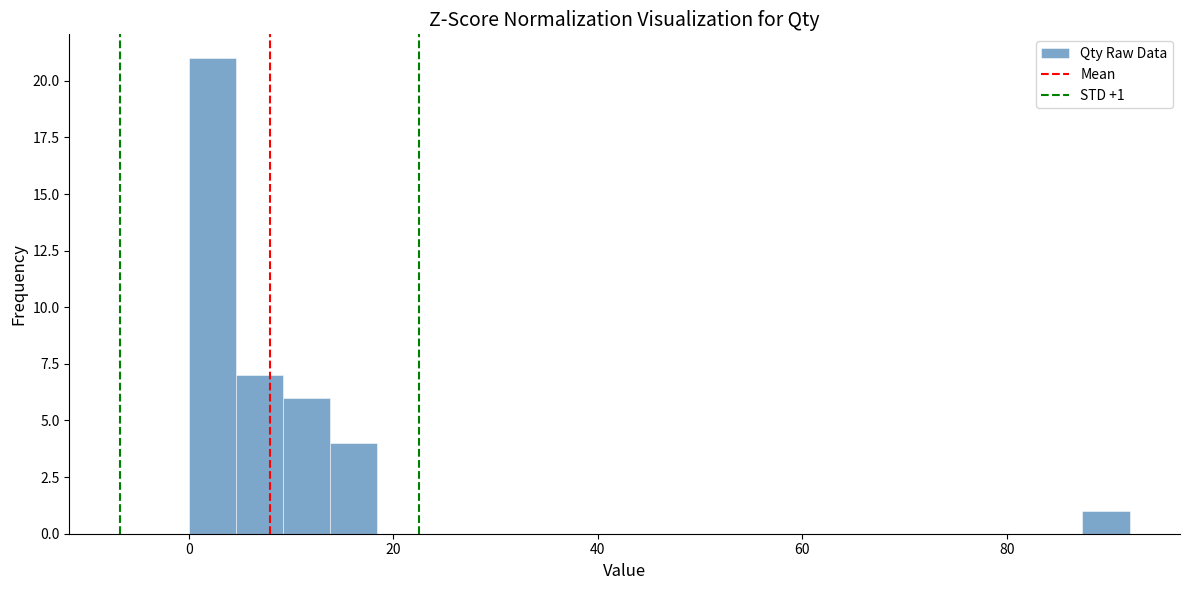

Read against the x-axis, roughly where is the centre of the tallest bar?

2